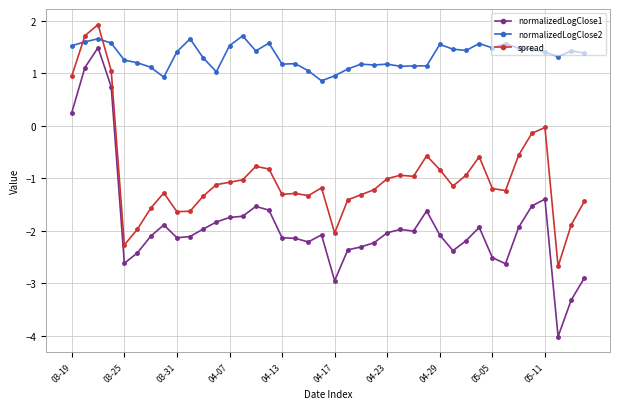

What is the smallest value displayed?

-4.0